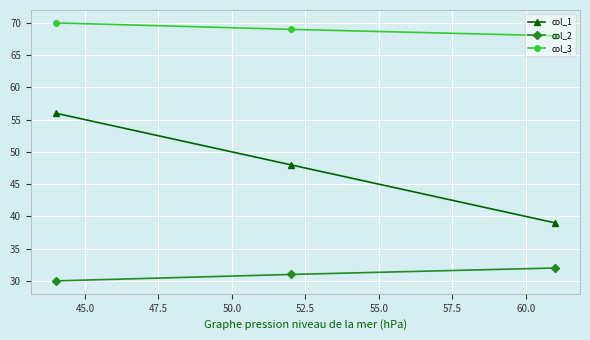

What is the smallest value displayed?

30